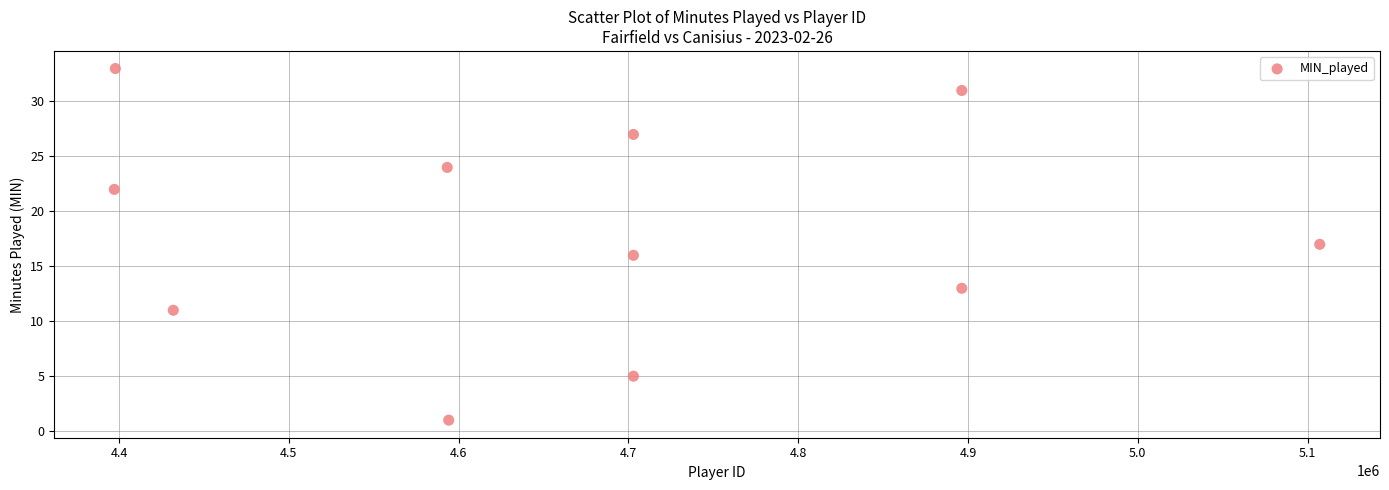

What is the average X value?

4674831